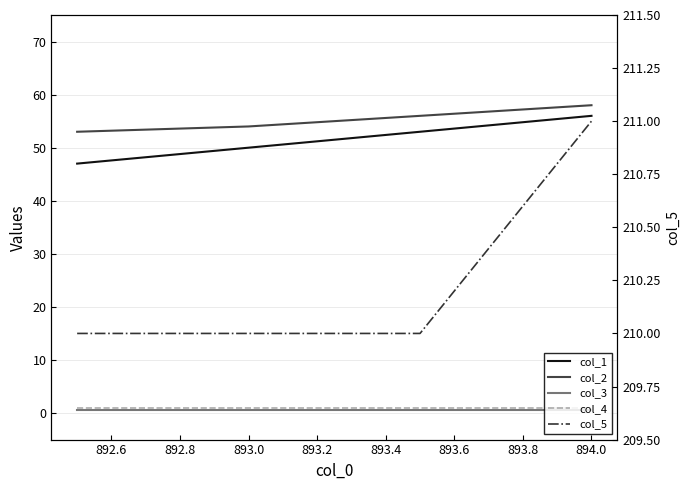

True or false: col_3 and col_1 cross at least once.

False